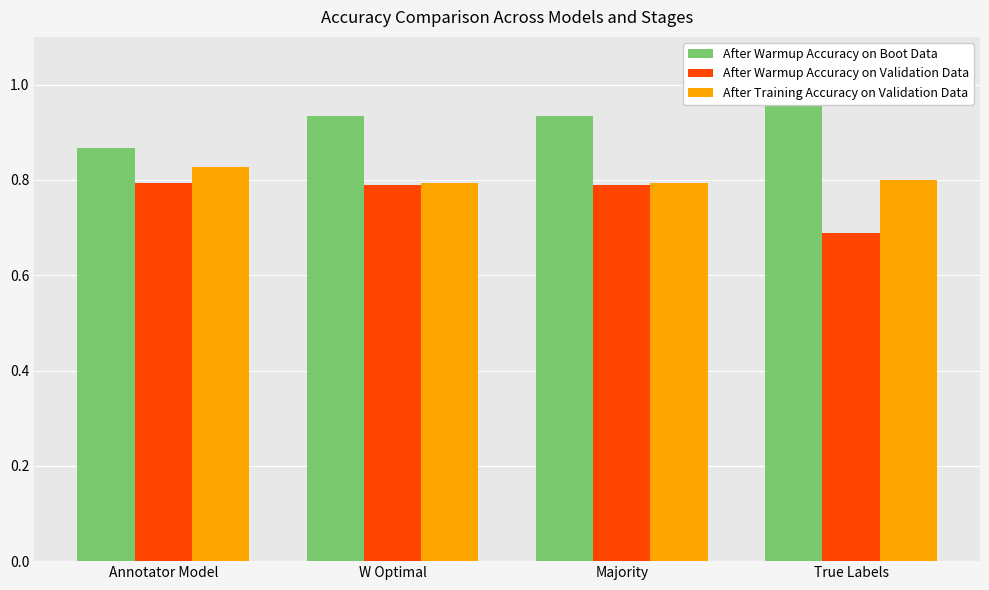

Is the value of After Warmup Accuracy on Validation Data at W Optimal greater than the value of After Training Accuracy on Validation Data at W Optimal?

No